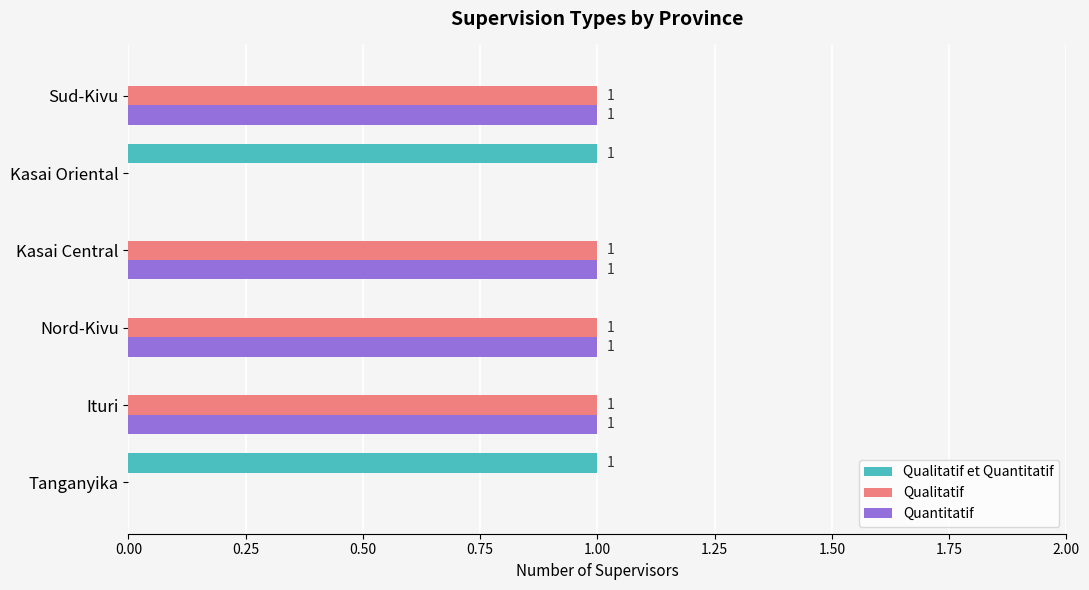

True or false: Quantitatif has a value of 1 at Kasai Oriental.

False